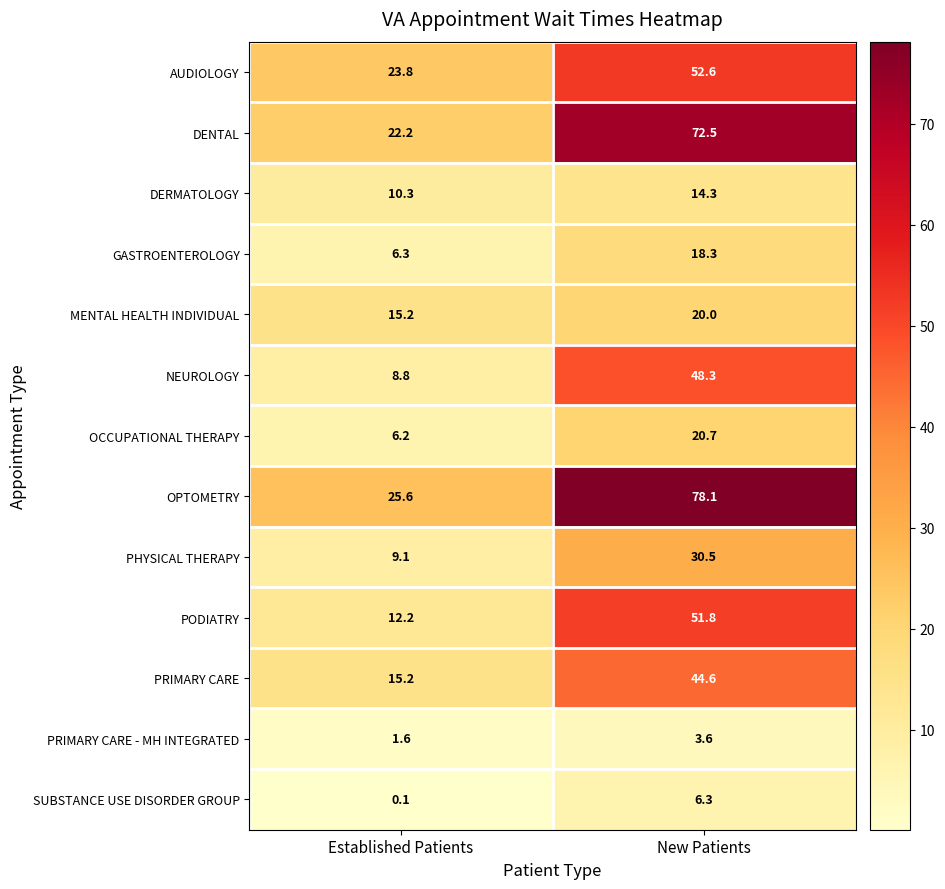

Reading right to left, list all the values displayed in this chart.

AUDIOLOGY: New Patients=52.6	Established Patients=23.8
DENTAL: New Patients=72.5	Established Patients=22.2
DERMATOLOGY: New Patients=14.3	Established Patients=10.3
GASTROENTEROLOGY: New Patients=18.3	Established Patients=6.3
MENTAL HEALTH INDIVIDUAL: New Patients=20.0	Established Patients=15.2
NEUROLOGY: New Patients=48.3	Established Patients=8.8
OCCUPATIONAL THERAPY: New Patients=20.7	Established Patients=6.2
OPTOMETRY: New Patients=78.1	Established Patients=25.6
PHYSICAL THERAPY: New Patients=30.5	Established Patients=9.1
PODIATRY: New Patients=51.8	Established Patients=12.2
PRIMARY CARE: New Patients=44.6	Established Patients=15.2
PRIMARY CARE - MH INTEGRATED: New Patients=3.6	Established Patients=1.6
SUBSTANCE USE DISORDER GROUP: New Patients=6.3	Established Patients=0.1